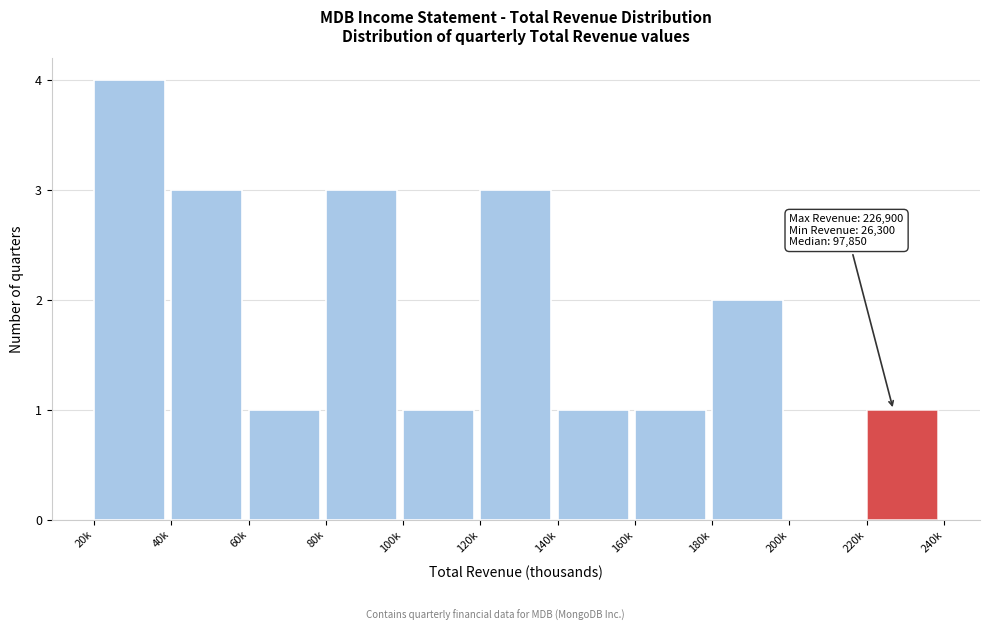

Reading left to right, list all the values displayed in this chart.

20k=4	40k=3	60k=1	80k=3	100k=1	120k=3	140k=1	160k=1	180k=2	200k=0	220k=1